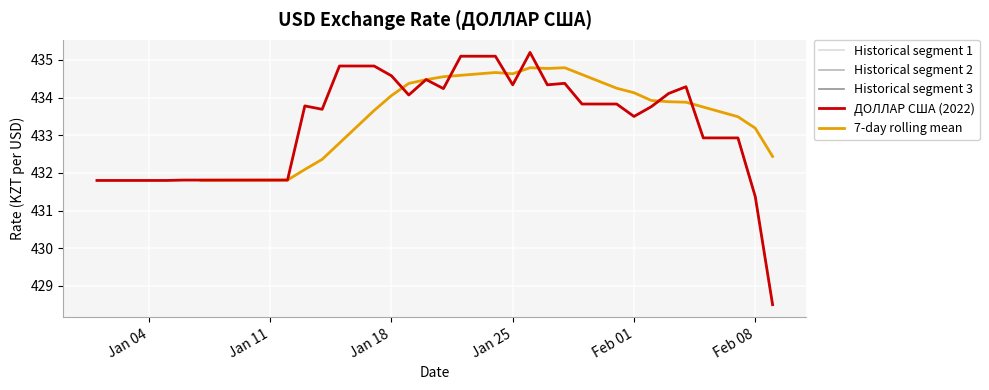

What is the label of the 26th point from the right?

2022-01-15